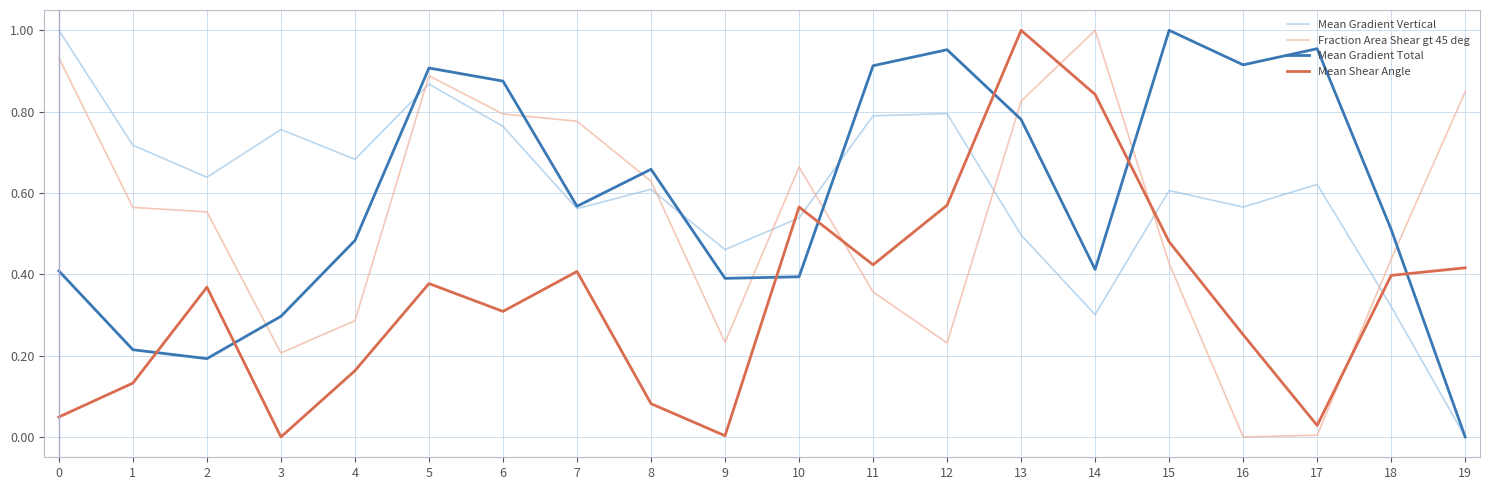

True or false: Mean Gradient Total has a value of 0.9 at 11.

True